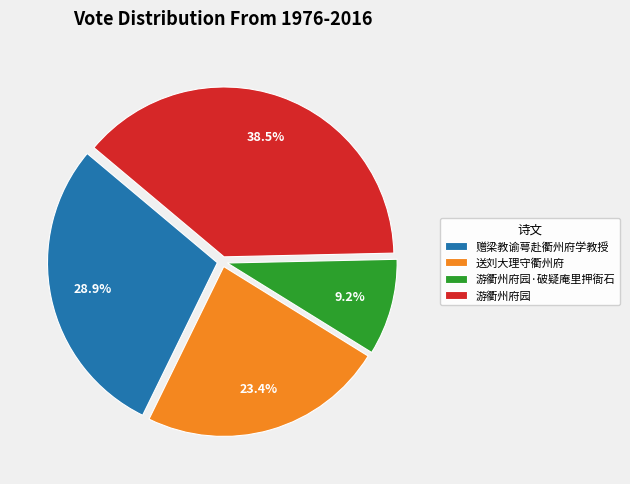

What is the total percentage of 游衢州府园 and 游衢州府园·破疑庵里押衙石?

47.7%